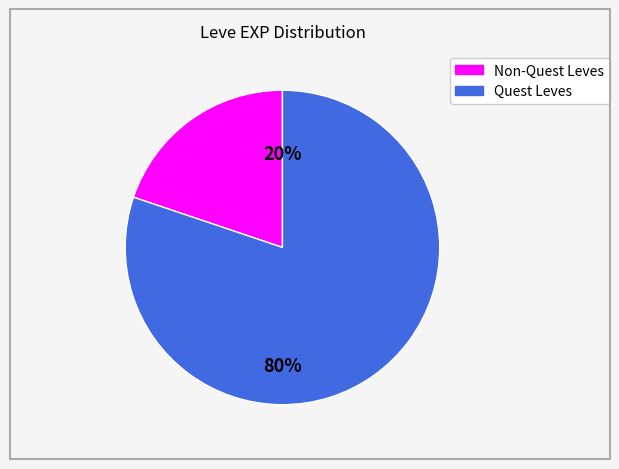

Is there any slice that represents more than half of the pie?

Yes